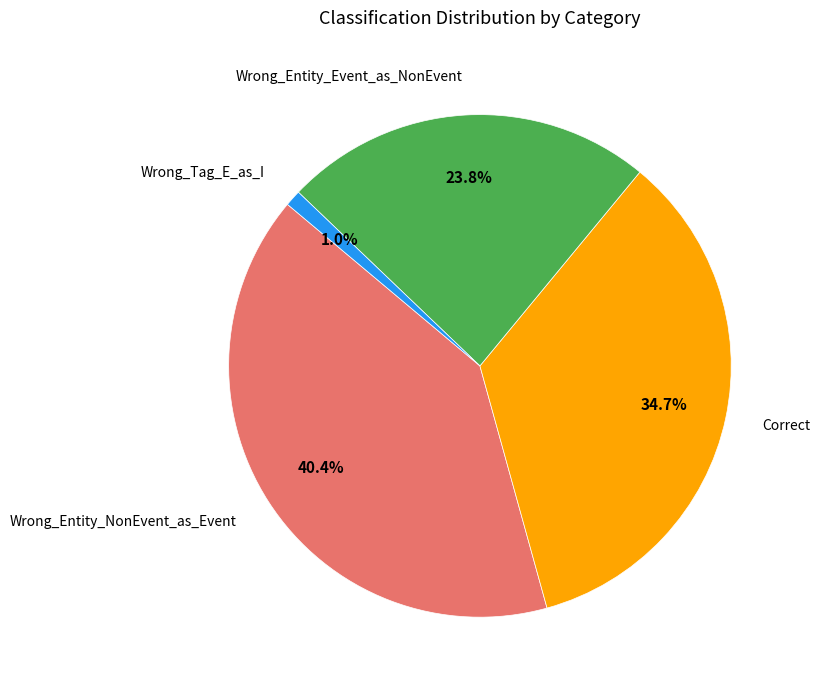

Does any single category account for the majority?

No